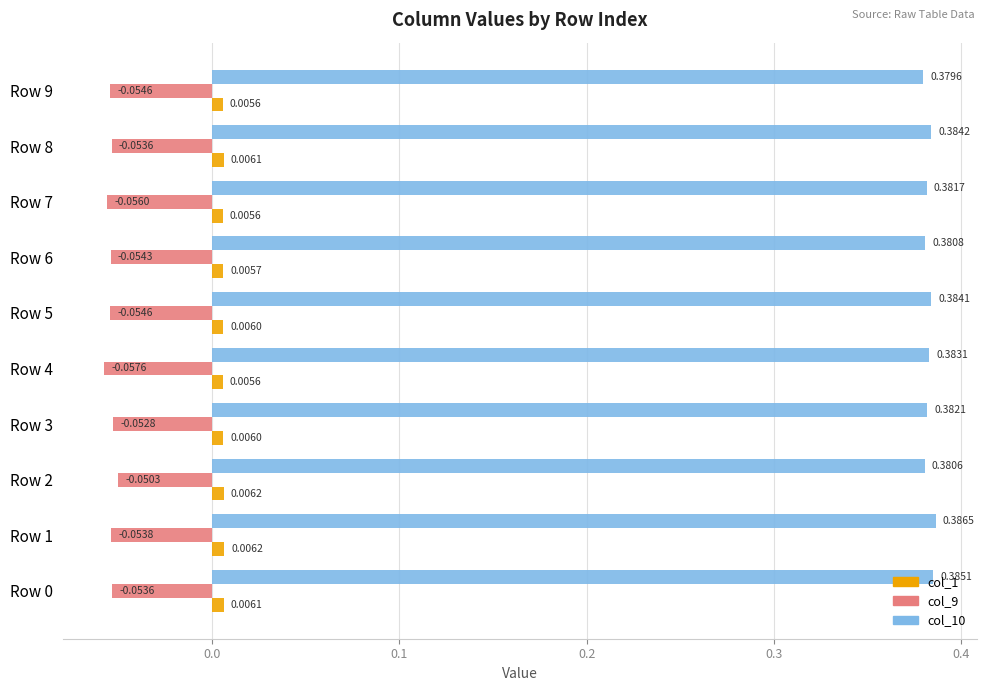

Which series has the widest spread of values?

col_9